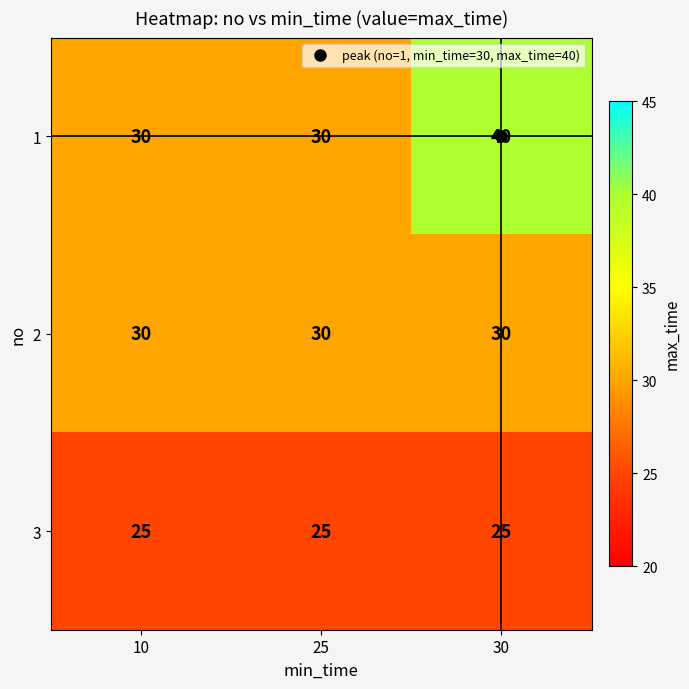

At how many categories does at least one series exceed 25?

3